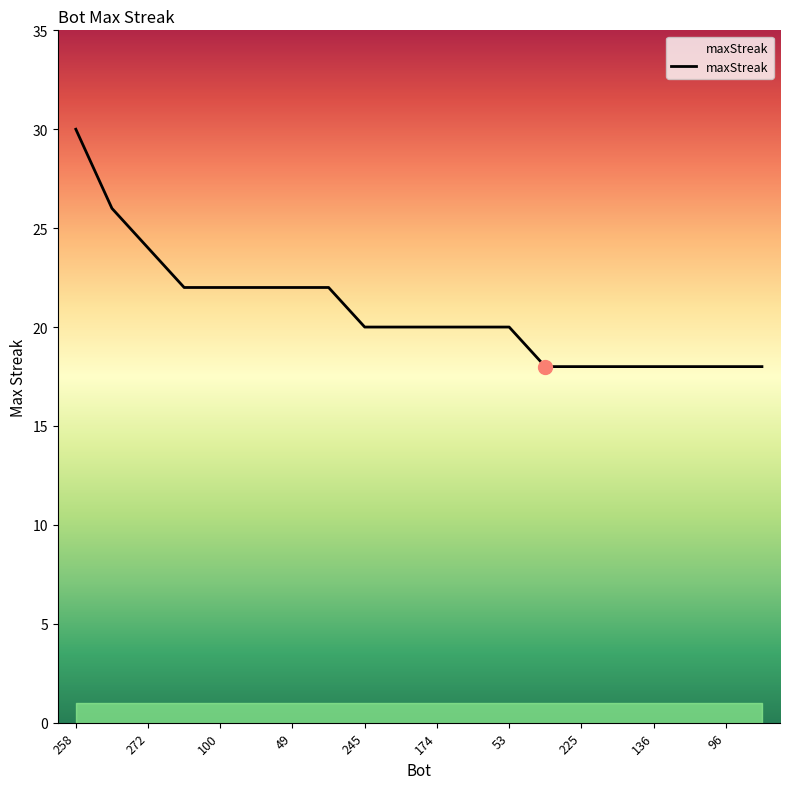

What is the difference between the maximum and second lowest values?

12